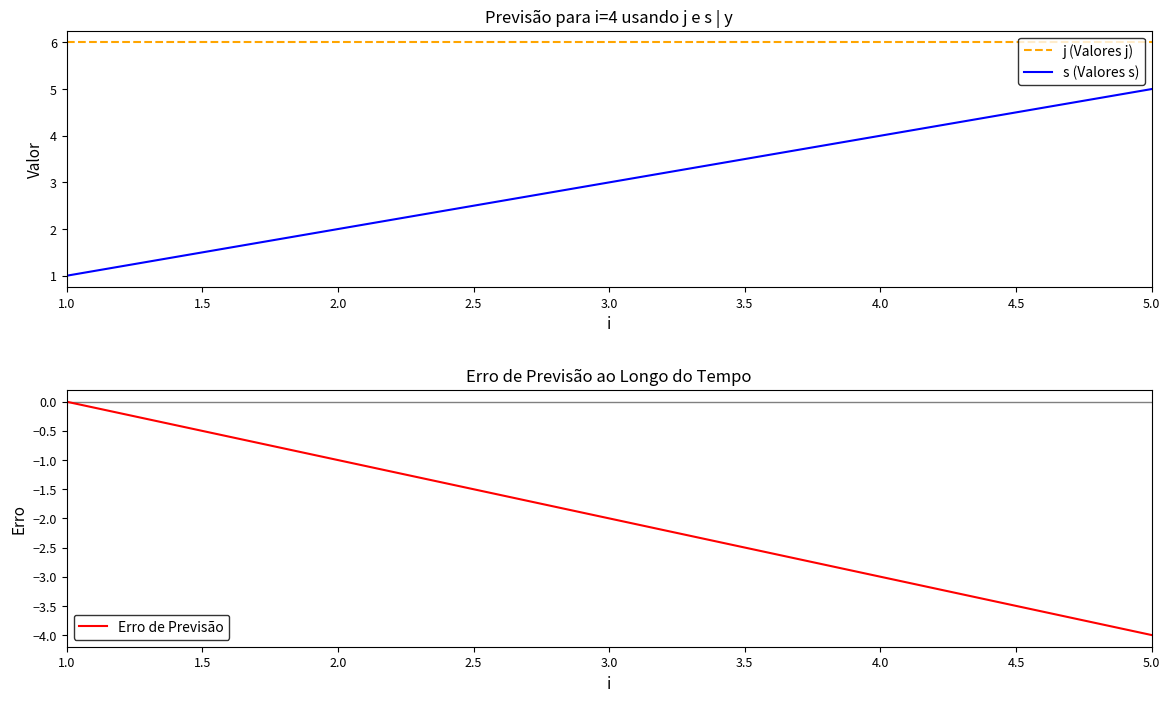

Reading left to right, transcribe all the data shown in this chart.

j (Valores j): 6	6	6	6	6
s (Valores s): 1	2	3	4	5
Erro de Previsão: 0	-1	-2	-3	-4